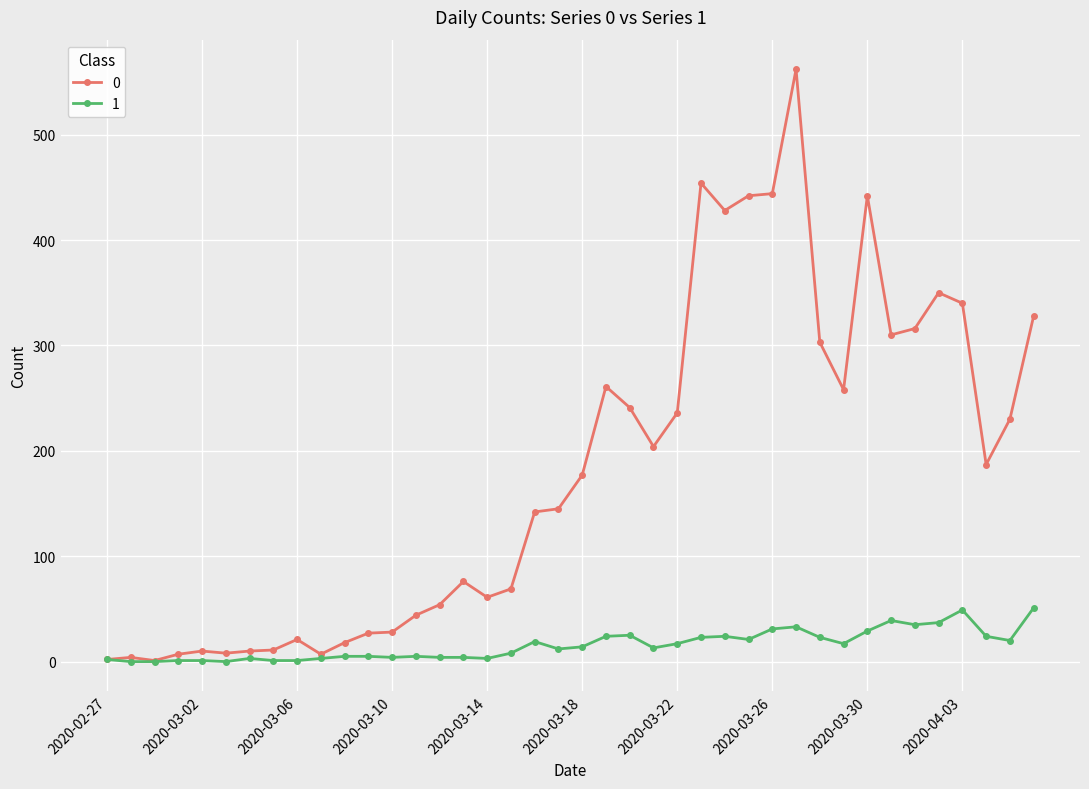

List the series in order of their overall mean, lowest first.

1, 0